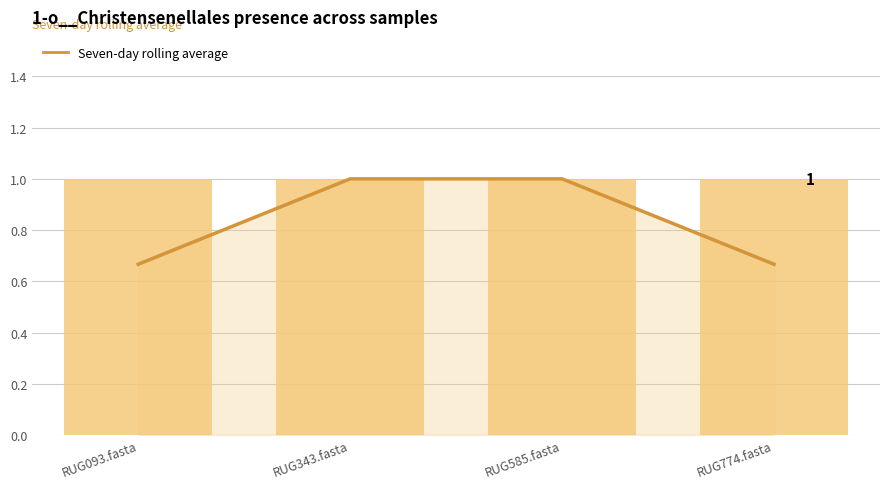

Which category has the lowest value in the max series?

RUG093.fasta